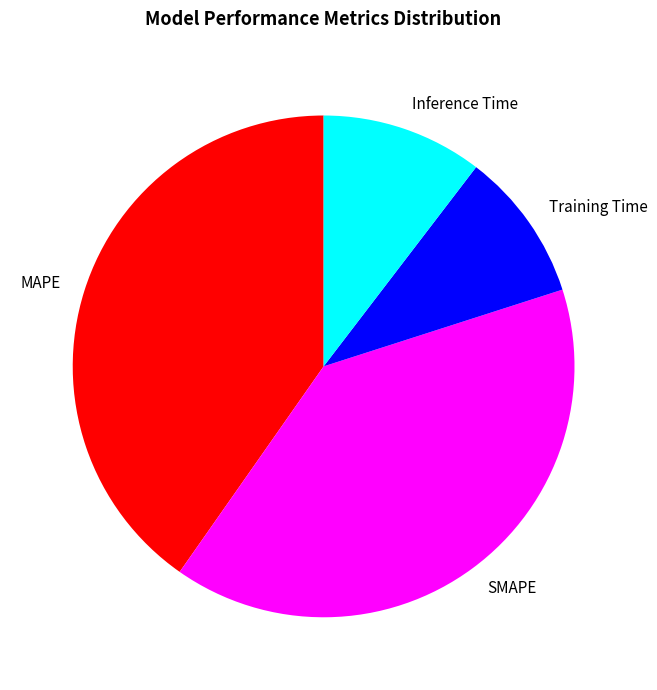

Count the number of slices in the pie.

4